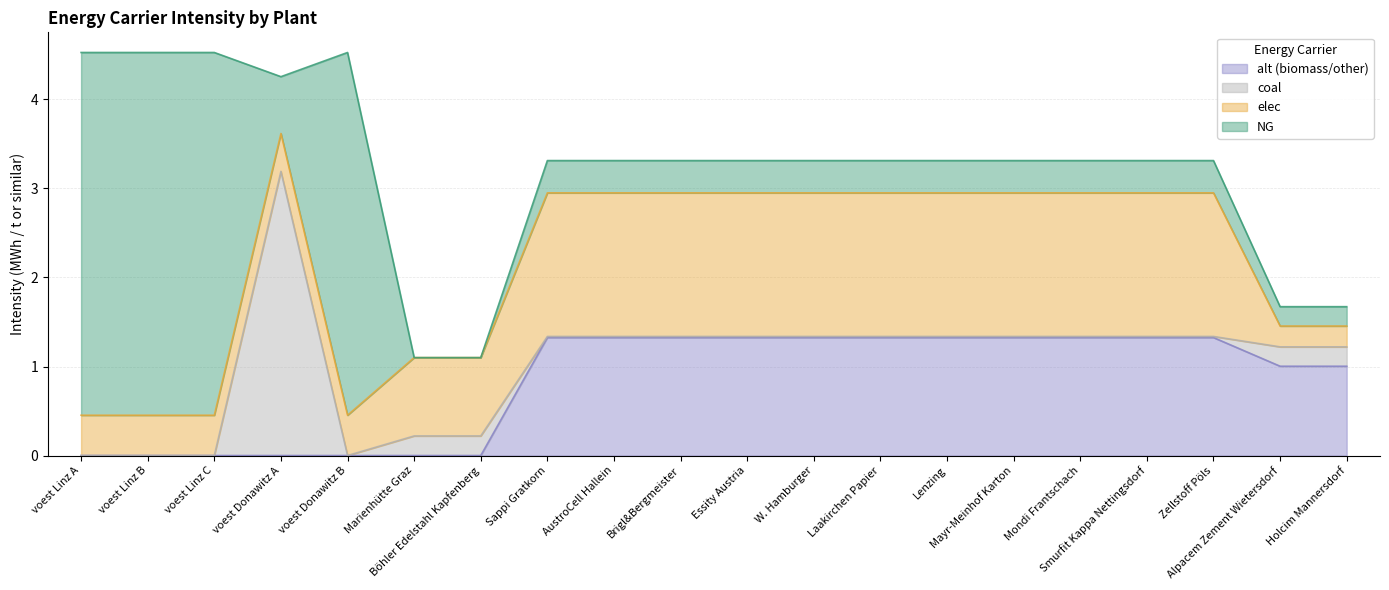

Reading right to left, list all the values displayed in this chart.

NG: 0.2	0.2	0.4	0.4	0.4	0.4	0.4	0.4	0.4	0.4	0.4	0.4	0.4	0.0	0.0	4.1	0.6	4.1	4.1	4.1
coal: 0.2	0.2	0.0	0.0	0.0	0.0	0.0	0.0	0.0	0.0	0.0	0.0	0.0	0.2	0.2	0.0	3.2	0.0	0.0	0.0
elec: 0.2	0.2	1.6	1.6	1.6	1.6	1.6	1.6	1.6	1.6	1.6	1.6	1.6	0.9	0.9	0.5	0.4	0.5	0.5	0.5
alt: 1.0	1.0	1.3	1.3	1.3	1.3	1.3	1.3	1.3	1.3	1.3	1.3	1.3	0.0	0.0	0.0	0.0	0.0	0.0	0.0